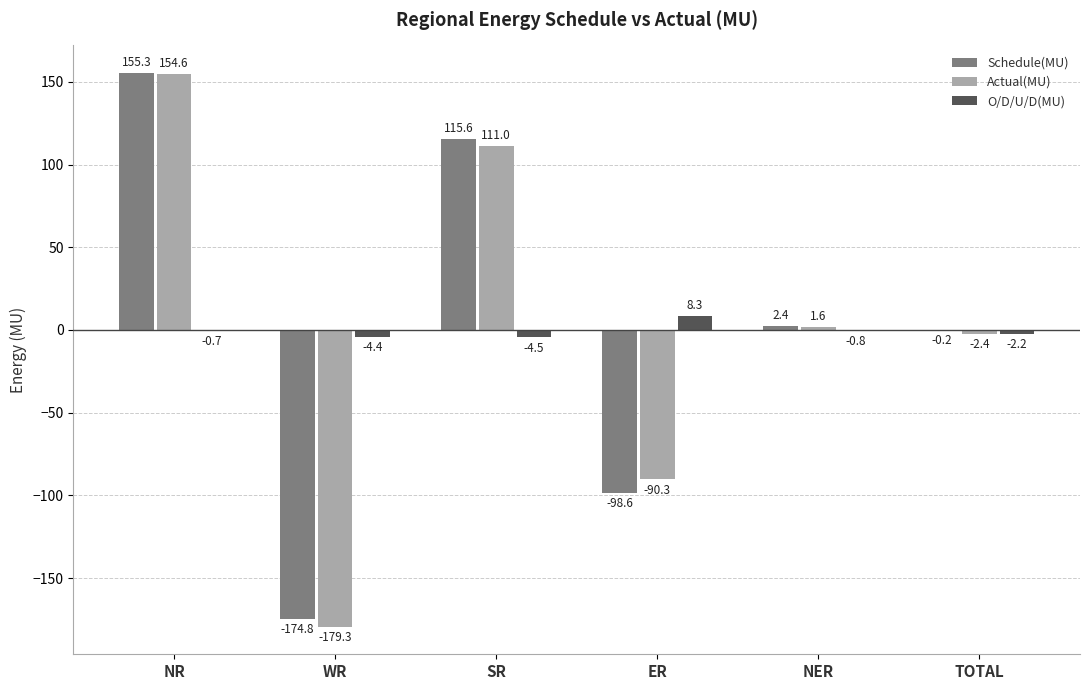

Which series changed the most between SR and ER?

Schedule(MU)